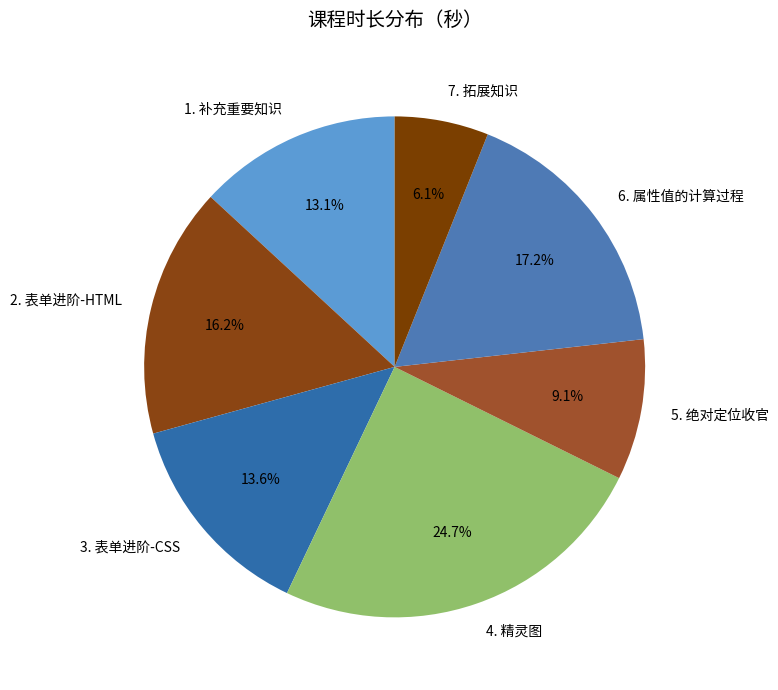

Does any single category account for the majority?

No